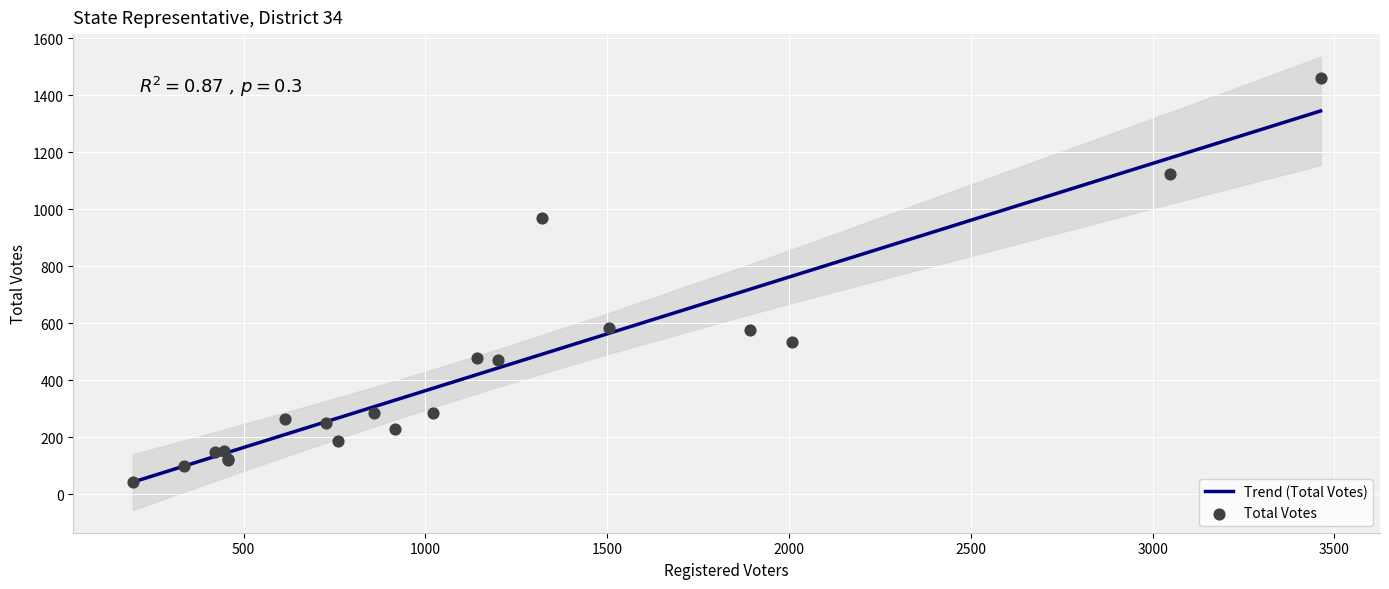

Which series has the widest spread of Y values?

Total Votes